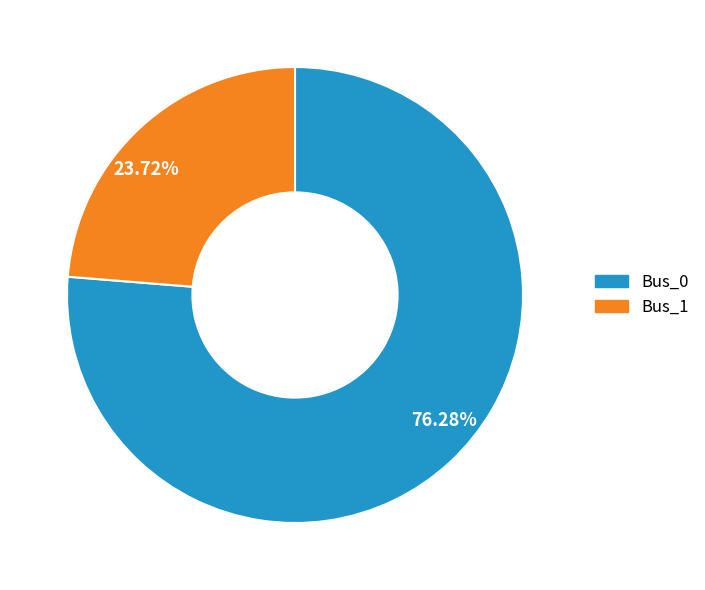

What is the largest slice in the pie chart?

Bus_0